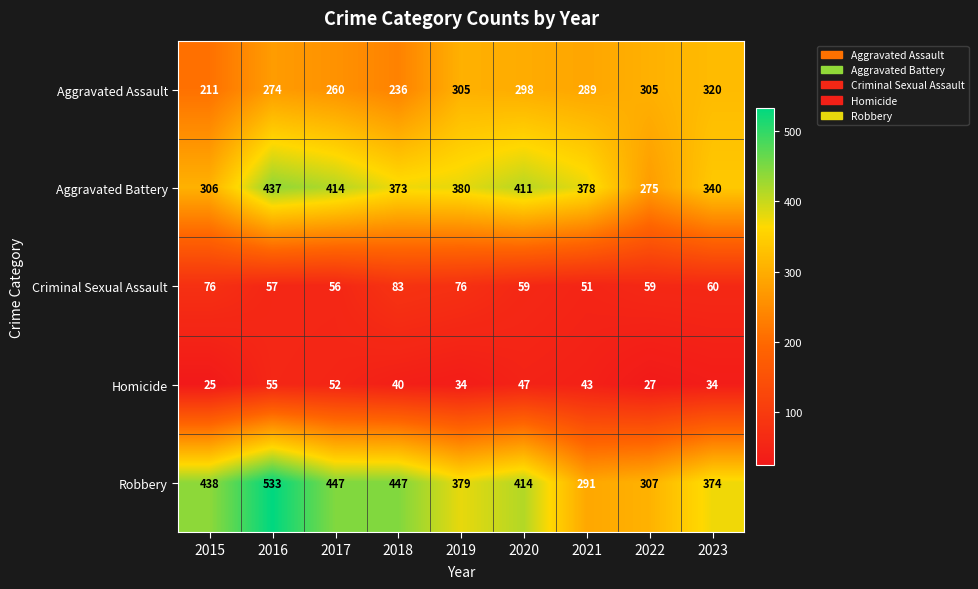

How many Homicide values are between 34 and 47?

5